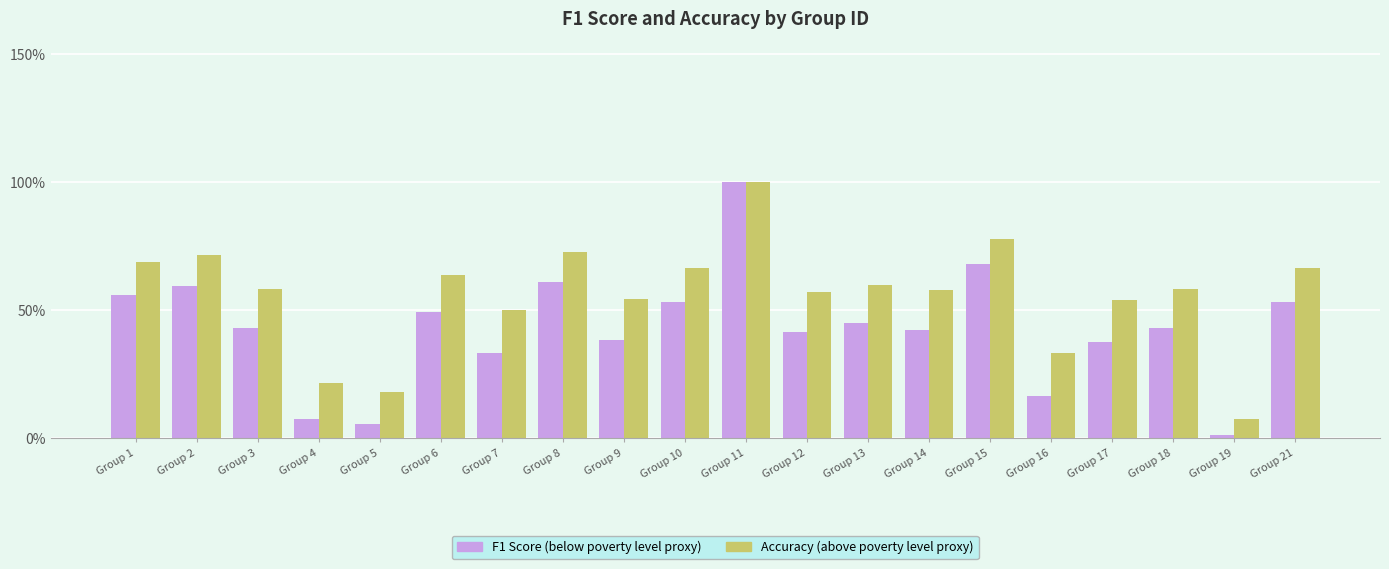

What are all the series names shown in the legend?

F1 Score (below poverty level proxy), Accuracy (above poverty level proxy)